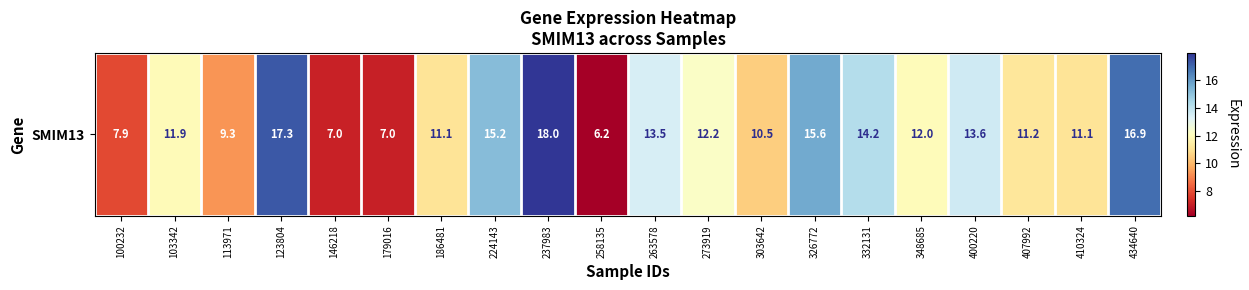

The value at 186481 is 11.1. True or false?

True